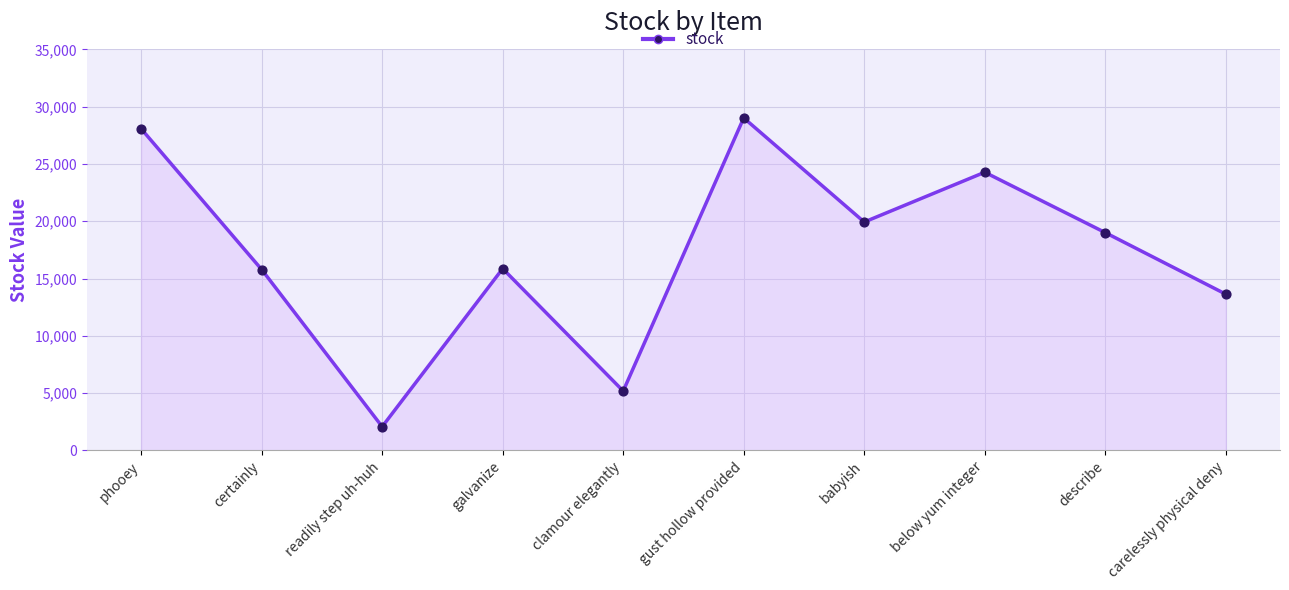

Approximately how many times larger is the value at below yum integer compared to certainly?

1.5